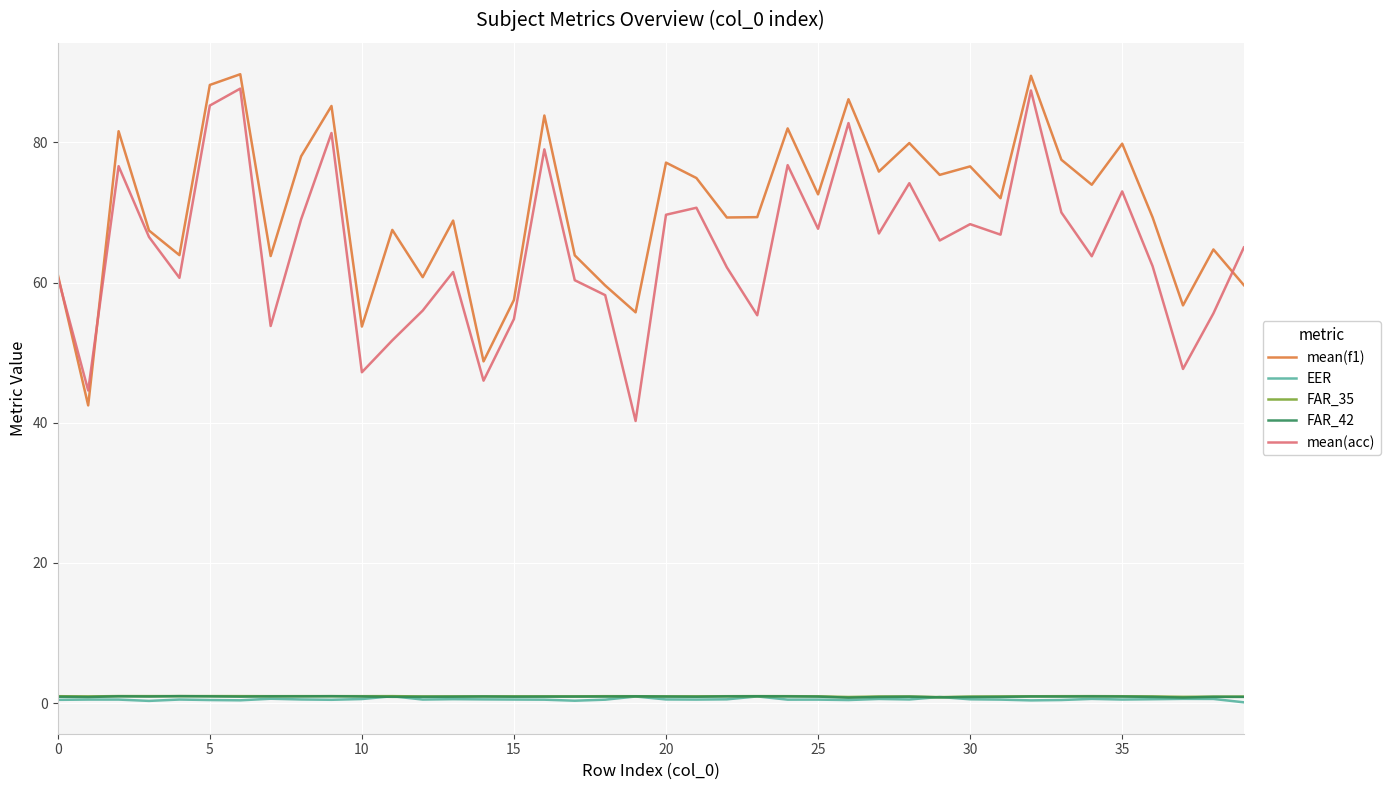

True or false: FAR_42 and mean(f1) cross at least once.

False